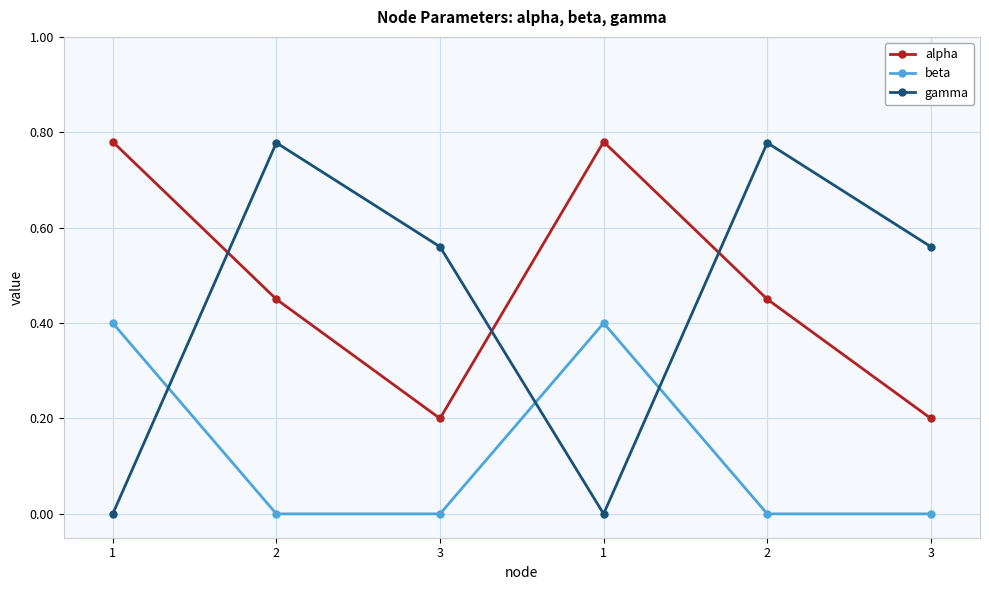

What is the average value of the alpha series?

0.5